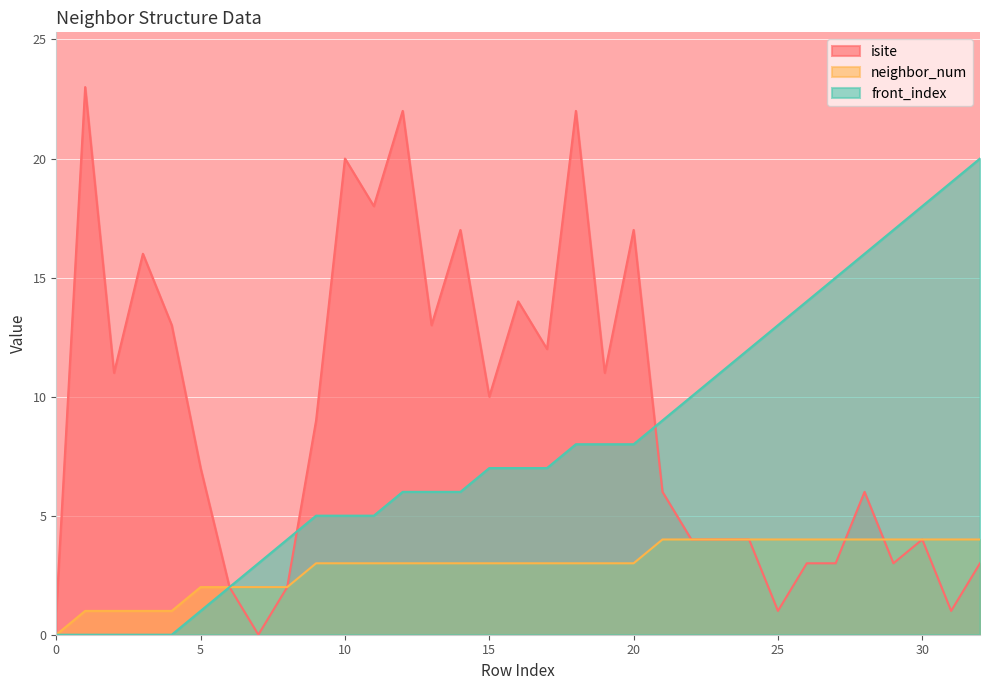

Is the value of front_index at 32 greater than the value of isite at 17?

Yes